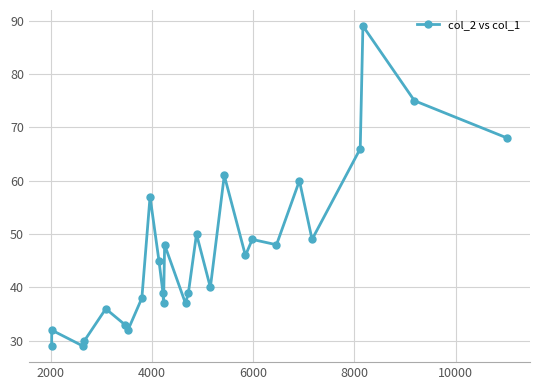

What is the smallest value displayed?

29